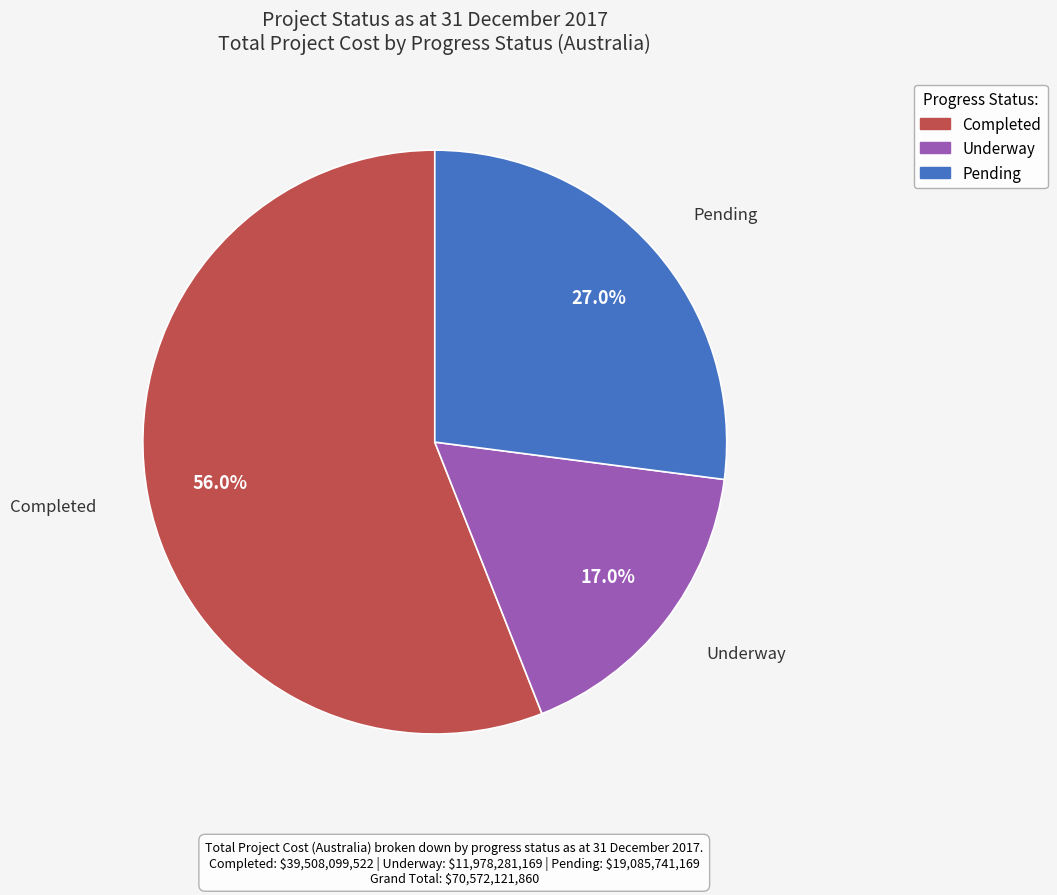

What is the ratio of the value at Pending to the value at Underway?

1.6